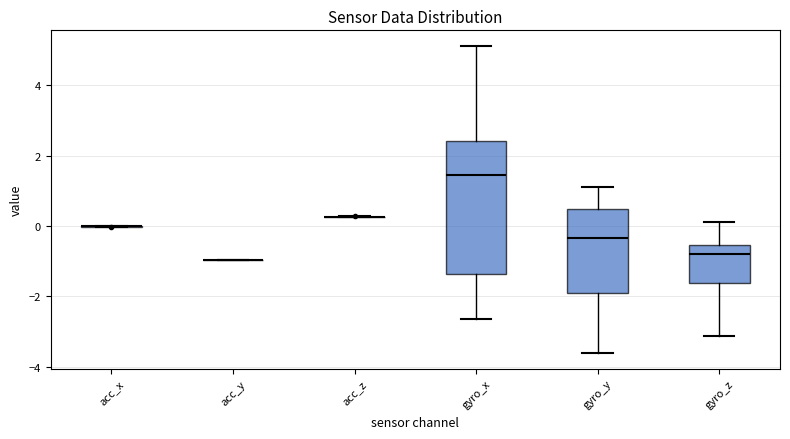

Comparing the boxes themselves (not the whiskers), which one is the tallest?

gyro_x